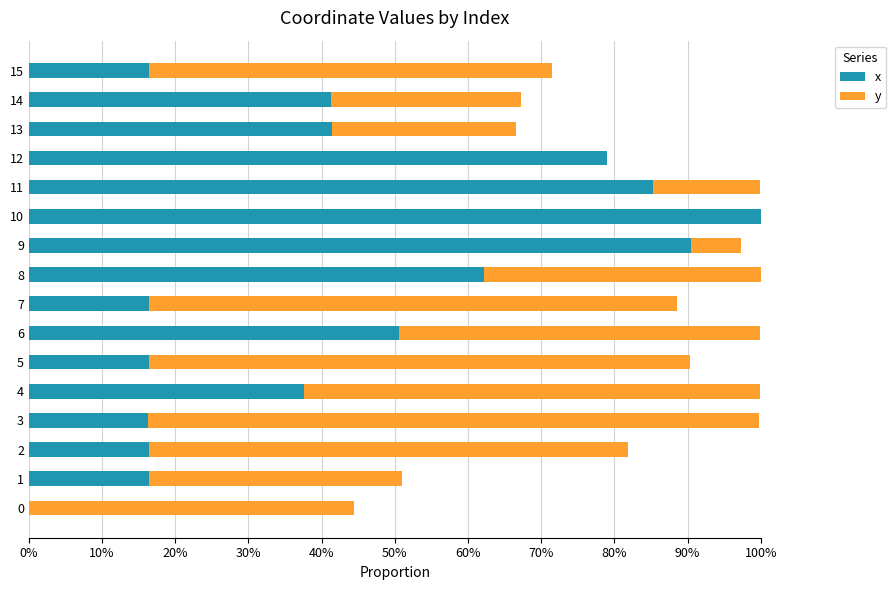

List the series in order of their peak value, lowest first.

y, x